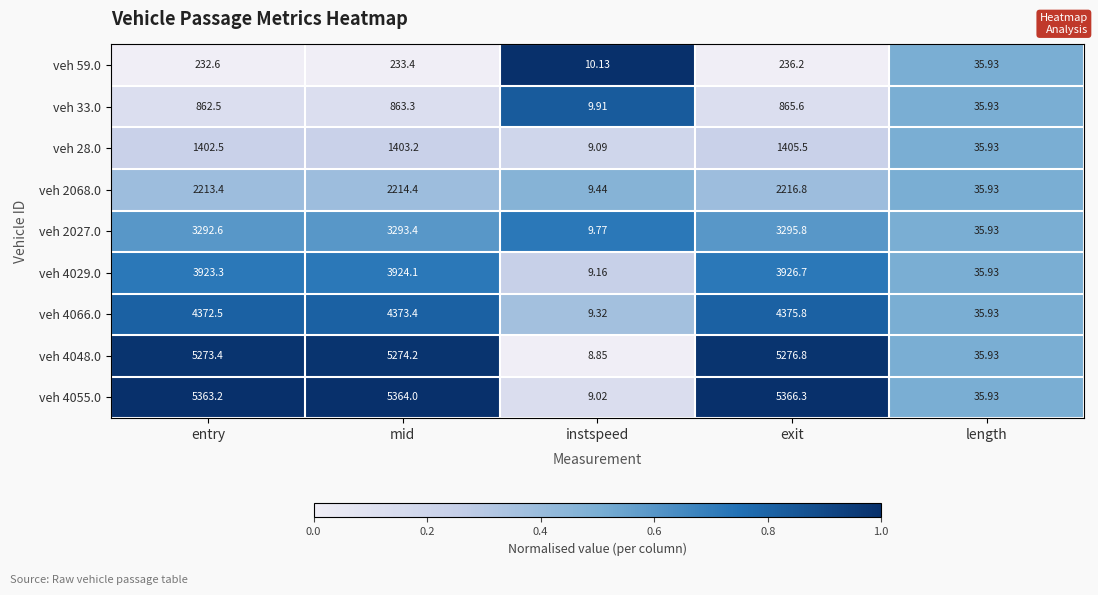

What is the total value across all series at length?

323.4